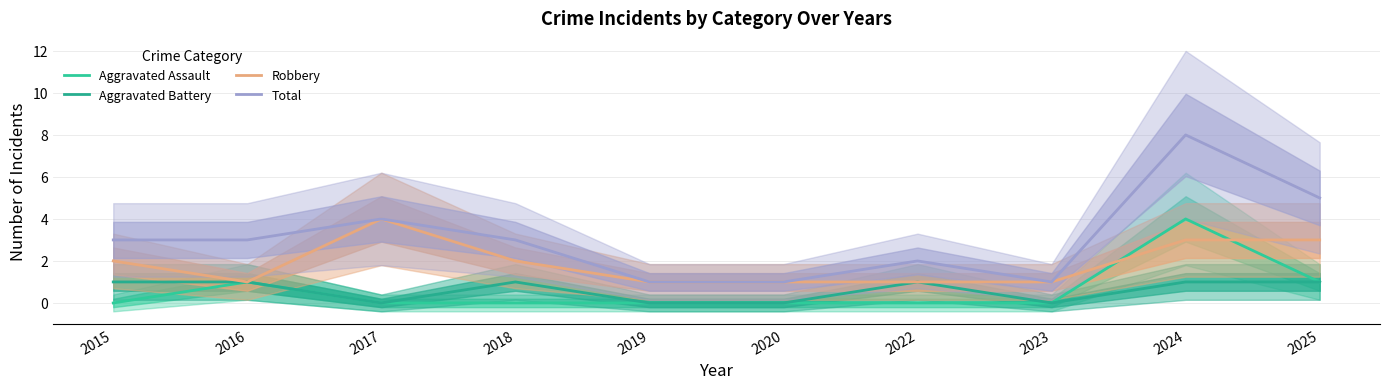

Which series changed the most between 2017 and 2024?

Aggravated Assault